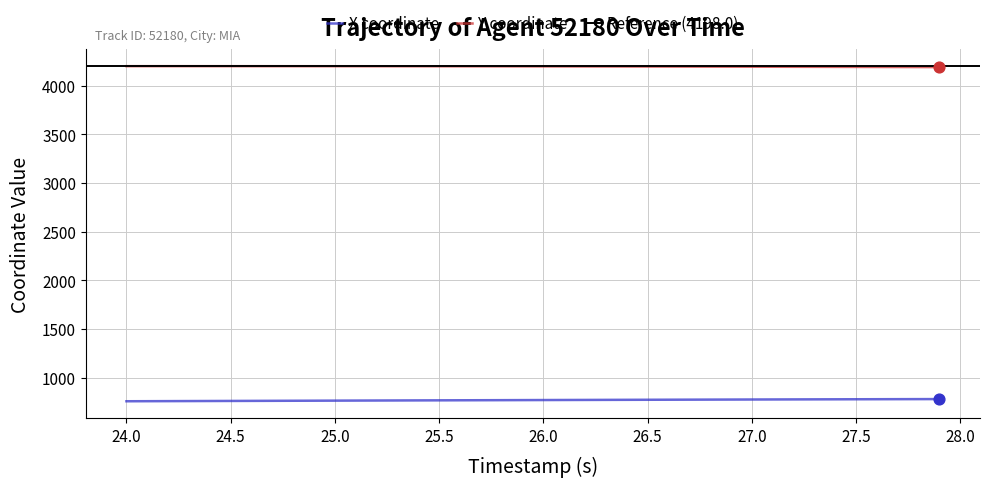

True or false: Y coordinate and X coordinate cross at least once.

False